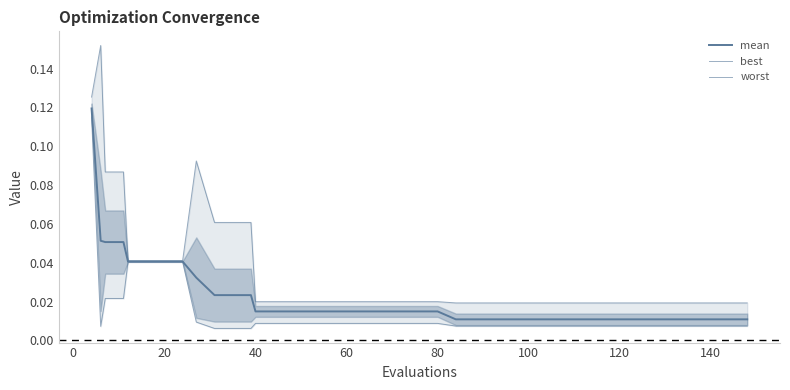

Reading left to right, what are all the values shown in this chart?

mean: 0.1	0.1	0.1	0.1	0.0	0.0	0.0	0.0	0.0	0.0	0.0	0.0	0.0	0.0	0.0	0.0	0.0	0.0	0.0	0.0	0.0	0.0	0.0	0.0	0.0	0.0	0.0	0.0	0.0	0.0	0.0	0.0	0.0	0.0	0.0	0.0	0.0	0.0	0.0	0.0
best: 0.1	0.0	0.0	0.0	0.0	0.0	0.0	0.0	0.0	0.0	0.0	0.0	0.0	0.0	0.0	0.0	0.0	0.0	0.0	0.0	0.0	0.0	0.0	0.0	0.0	0.0	0.0	0.0	0.0	0.0	0.0	0.0	0.0	0.0	0.0	0.0	0.0	0.0	0.0	0.0
worst: 0.1	0.2	0.1	0.1	0.0	0.0	0.0	0.0	0.1	0.1	0.1	0.1	0.0	0.0	0.0	0.0	0.0	0.0	0.0	0.0	0.0	0.0	0.0	0.0	0.0	0.0	0.0	0.0	0.0	0.0	0.0	0.0	0.0	0.0	0.0	0.0	0.0	0.0	0.0	0.0